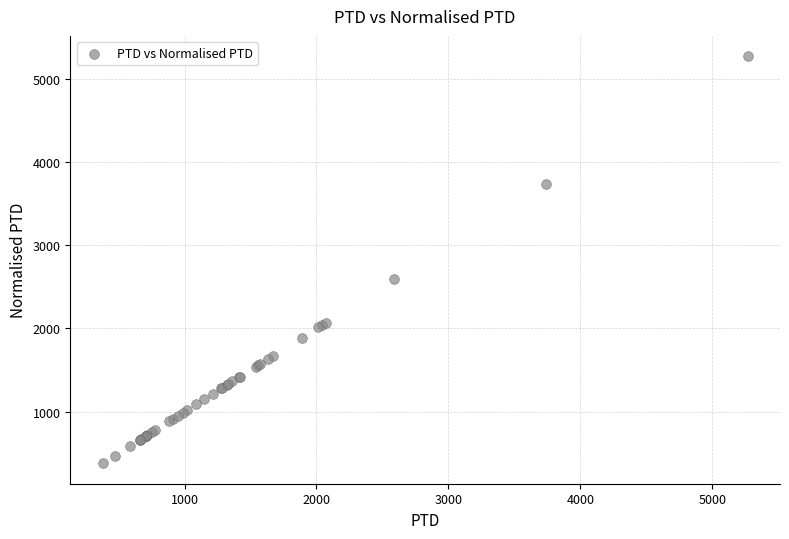

What Y value in the scatter plot is closest to 2823?

2590.1